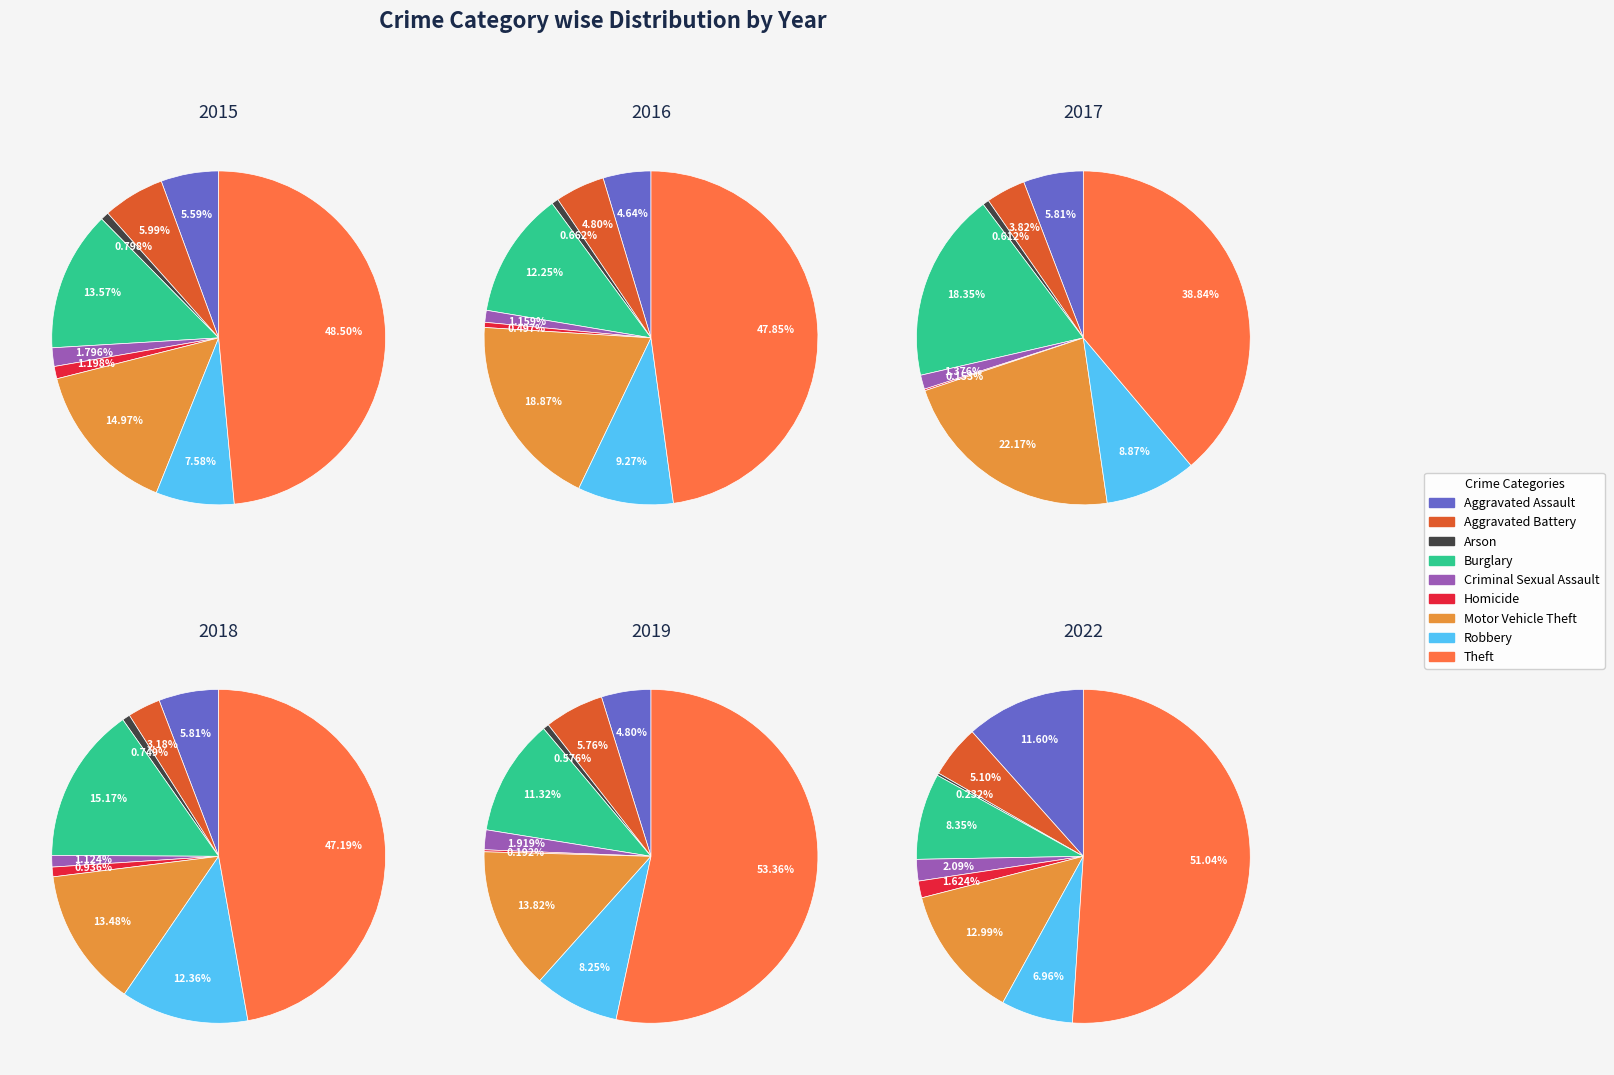

Which category has the biggest portion of the pie?

Theft